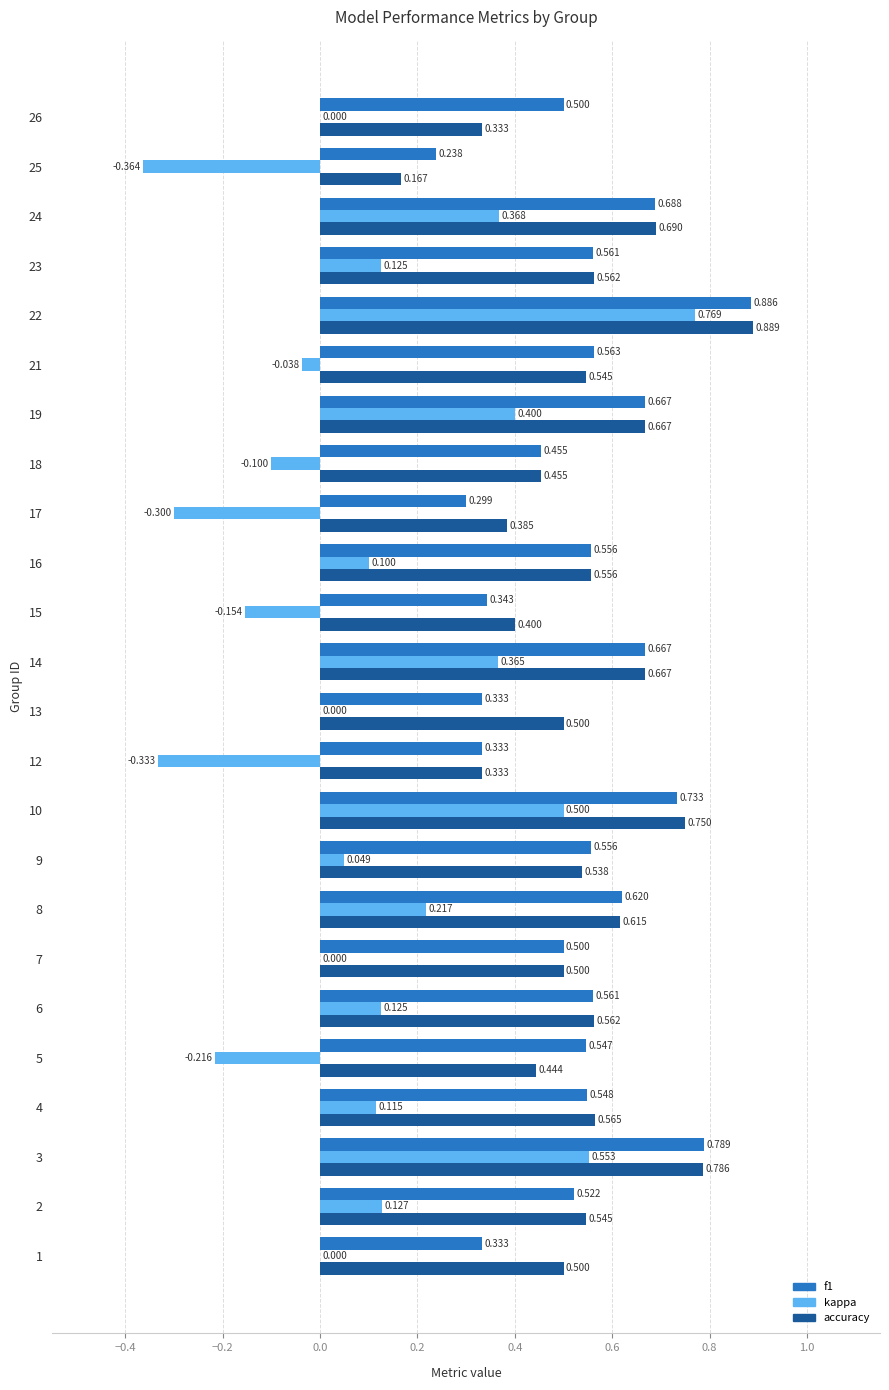

How many data points does each series have?

24